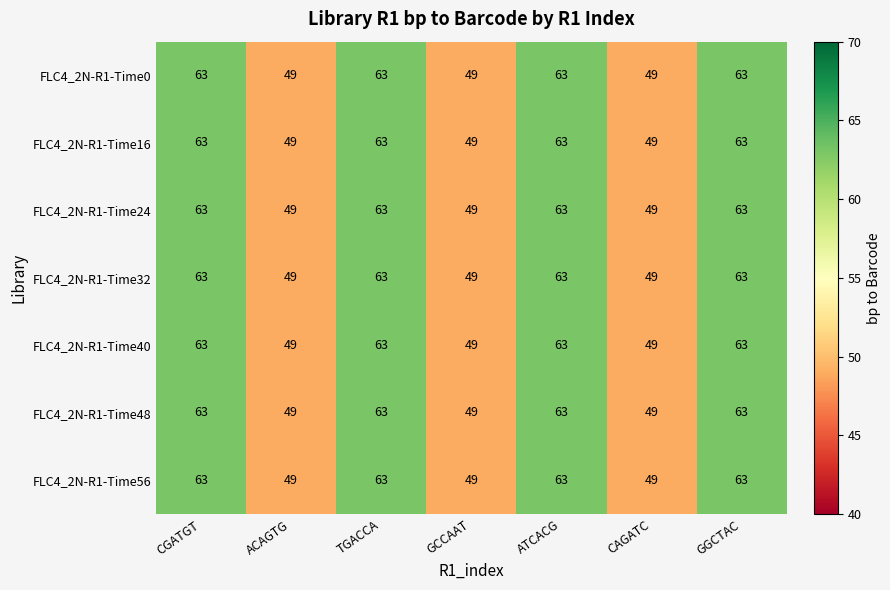

How many FLC4_2N-R1-Time24 values are between 49 and 63?

7